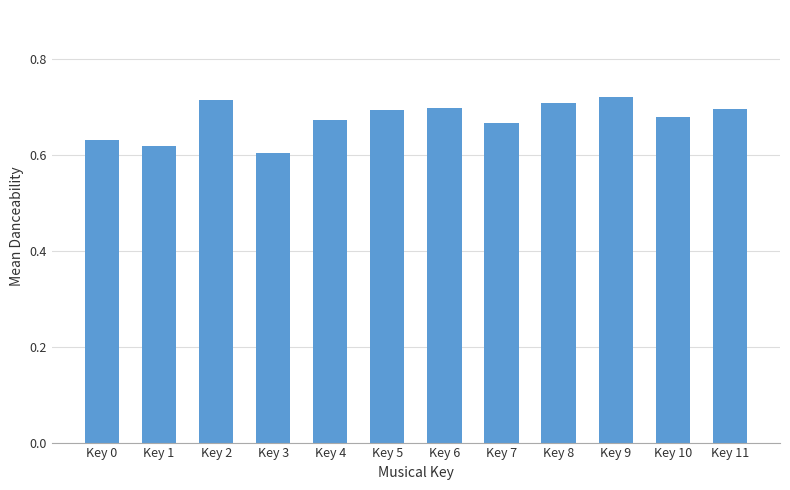

True or false: the data shows 0.7 at Key 10.

True